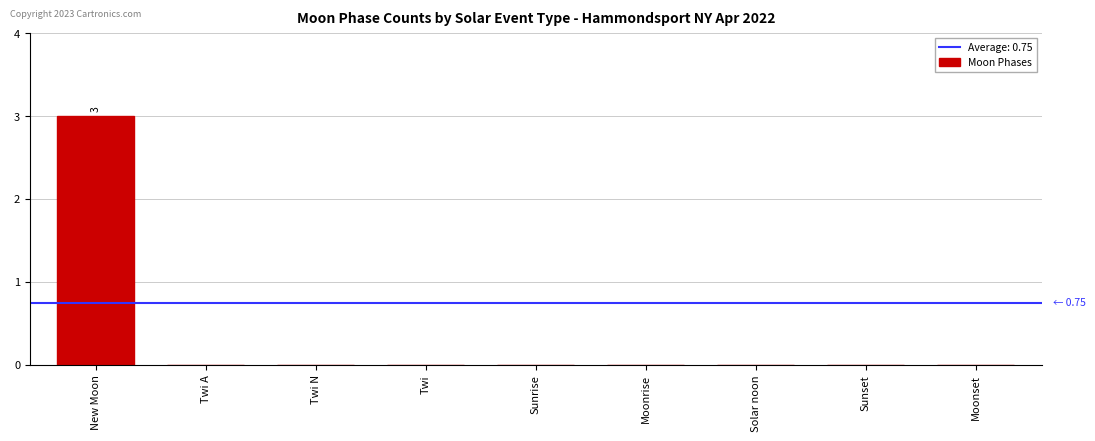

Reading right to left, extract all data points from this chart.

0	0	0	0	0	0	0	0	3